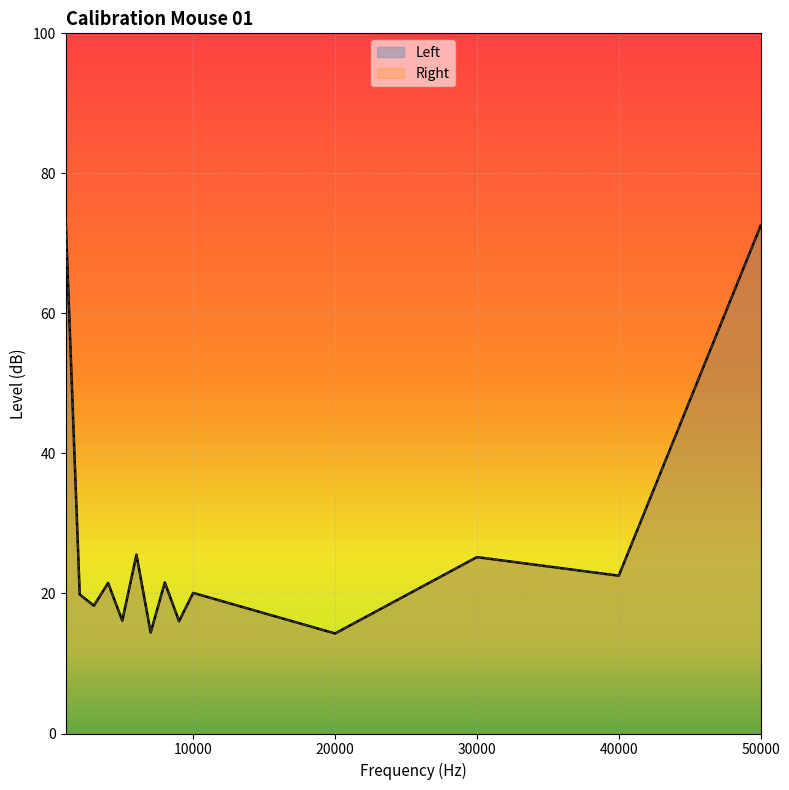

What is the maximum value shown in the chart?

73.9